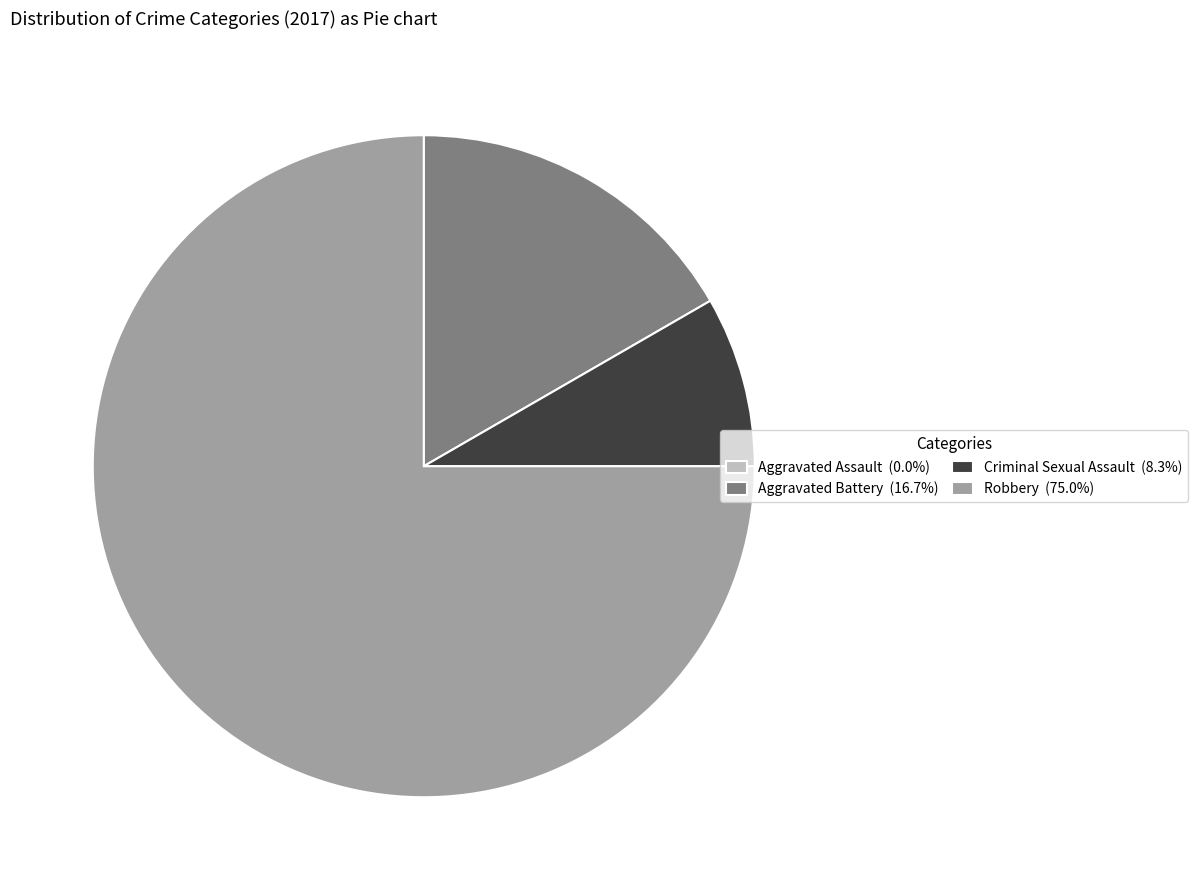

Is there any slice that represents more than half of the pie?

Yes